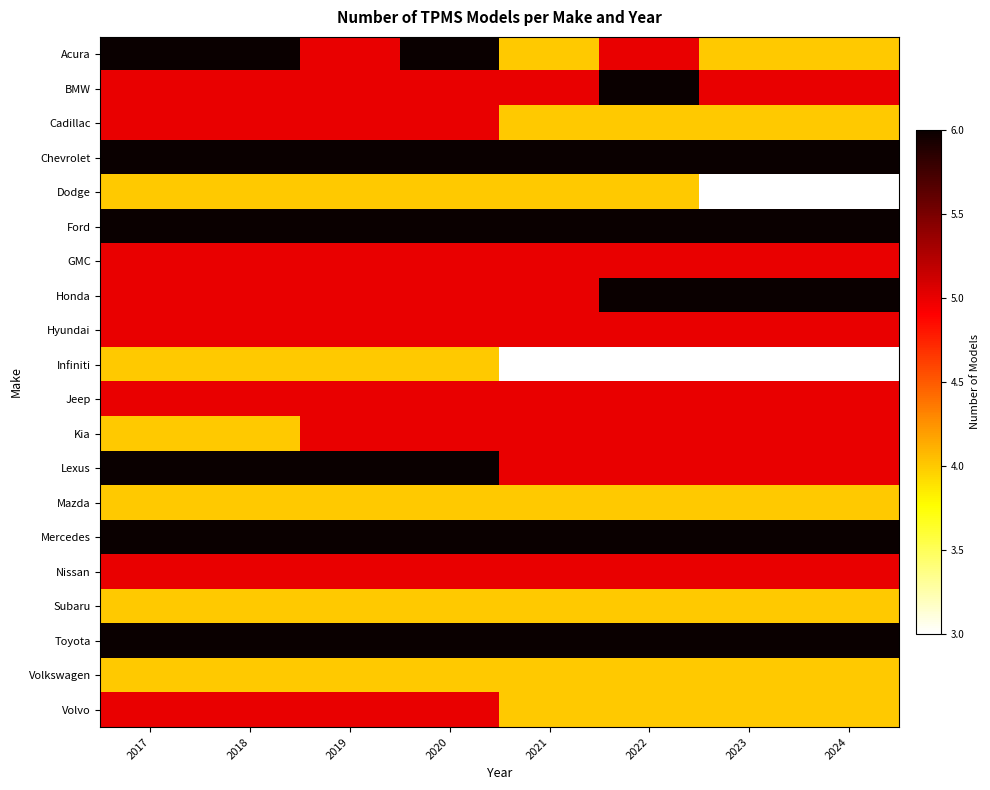

What is the difference between the highest and lowest values at 2023?

3